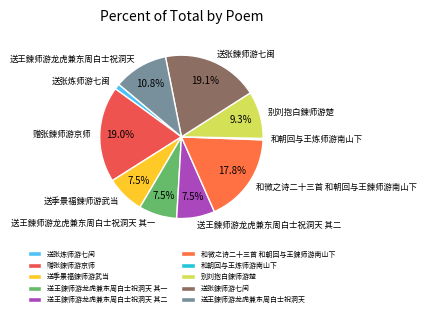

Does 送张炼师游七闽 account for over 50% of the chart?

No